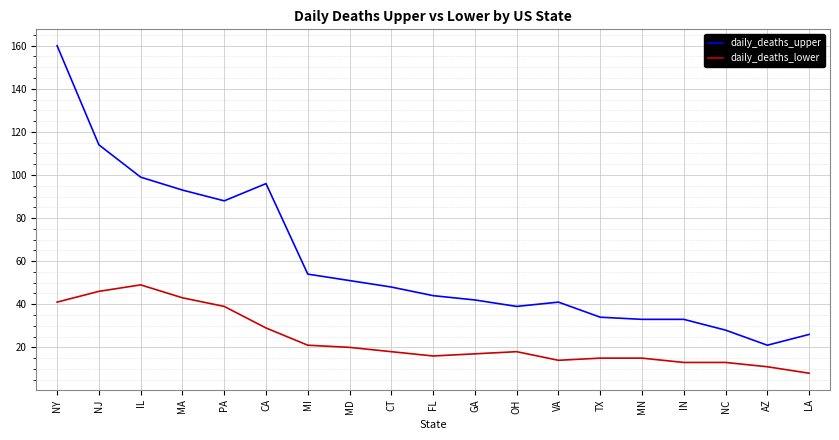

Is the value of daily_deaths_lower at GA greater than the value of daily_deaths_upper at LA?

No